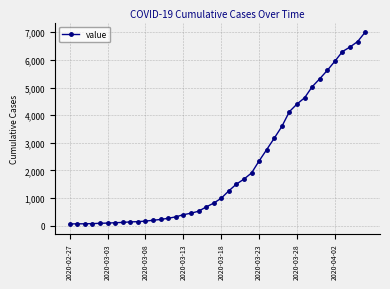

What is the average value?

2144